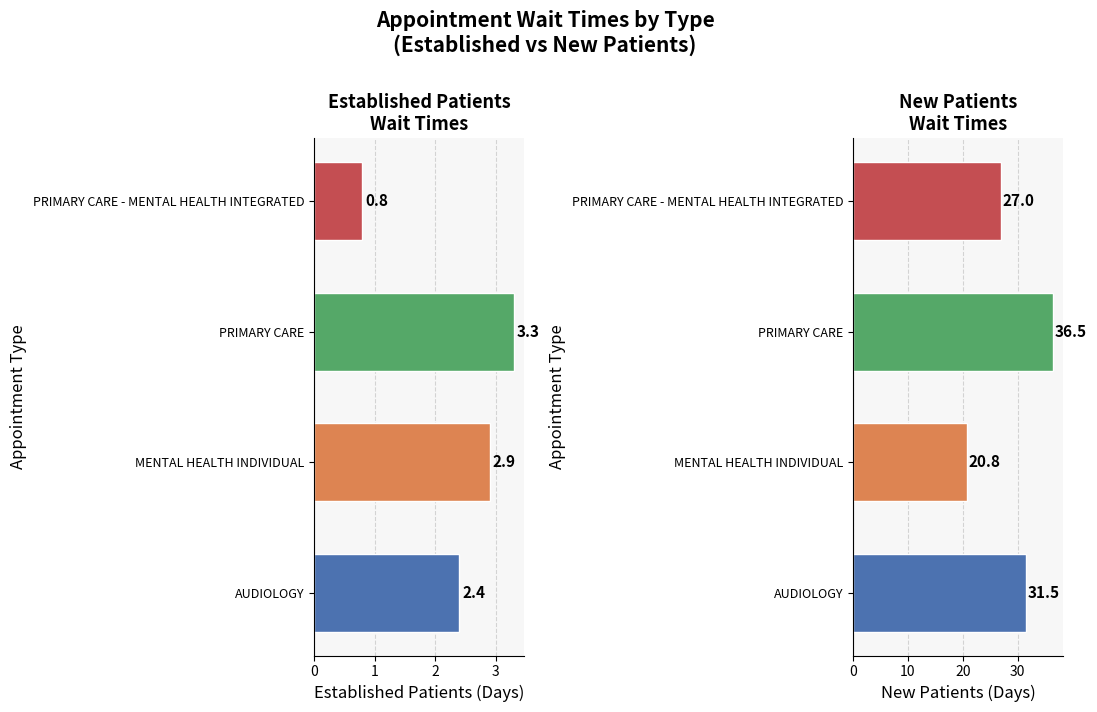

What is the total value across all series at PRIMARY CARE?

39.8